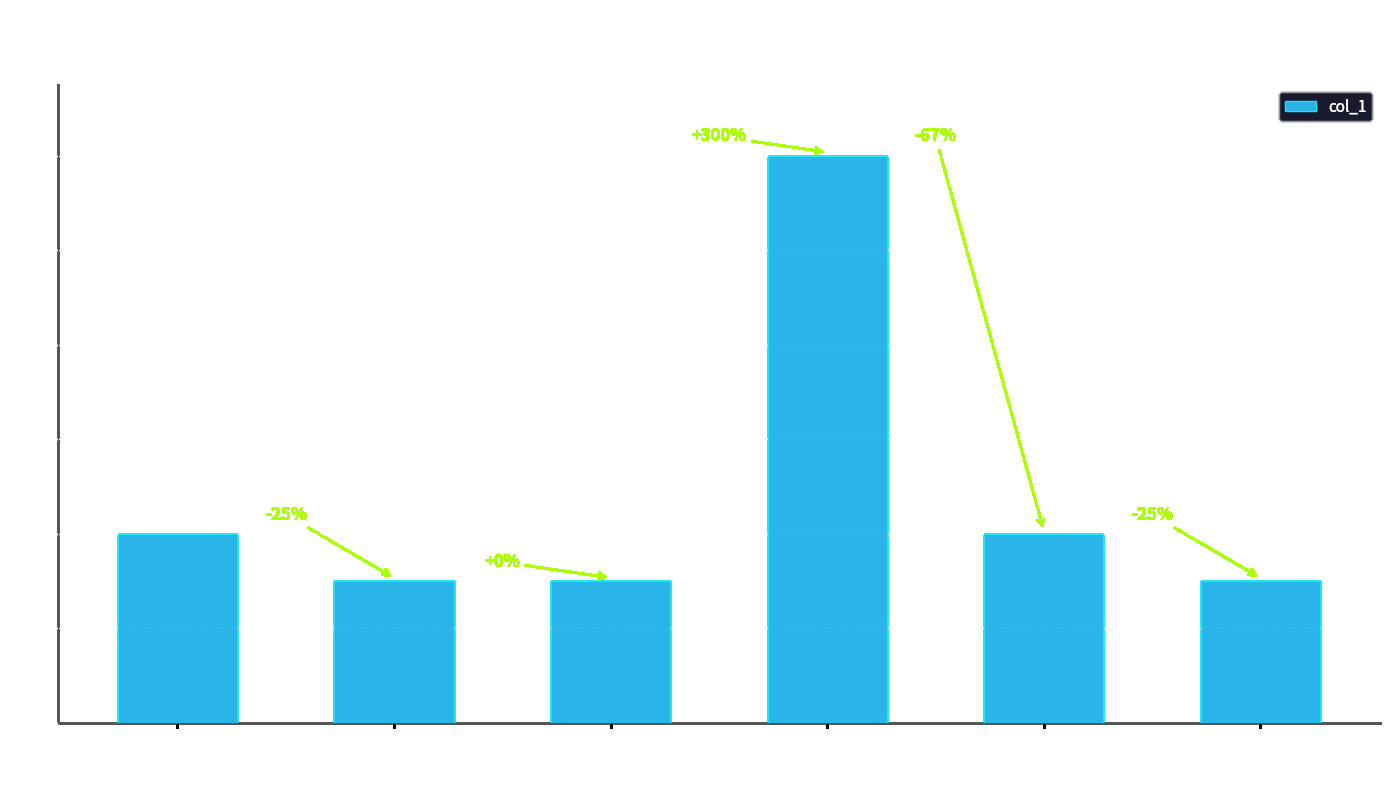

What is the difference between the values at 4198300-4198650 and 4196800-4197000?

9